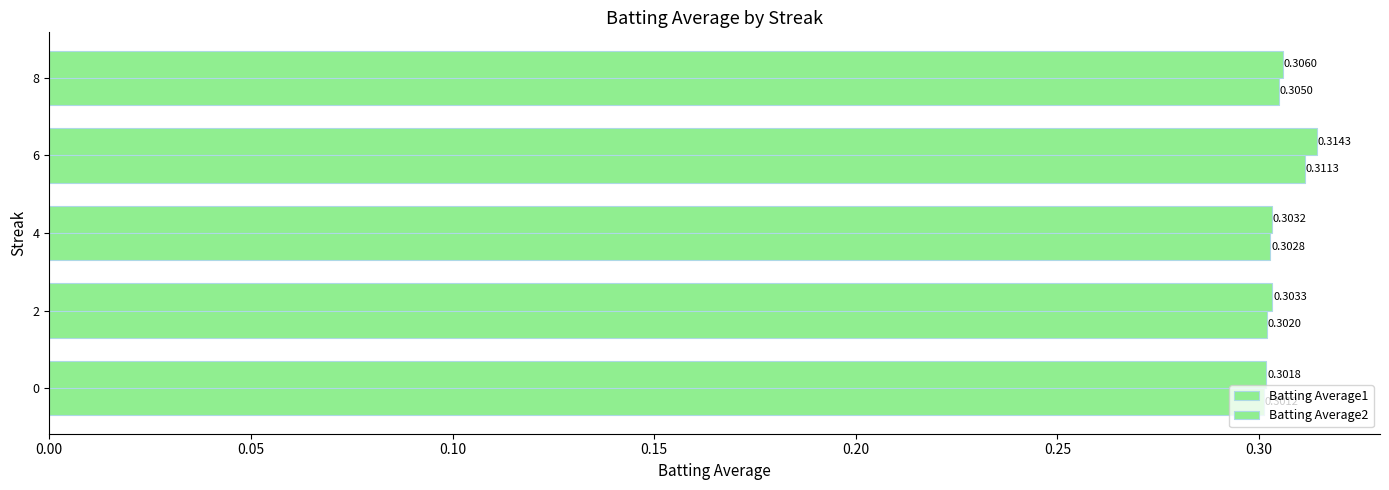

Count the number of data series in this chart.

2